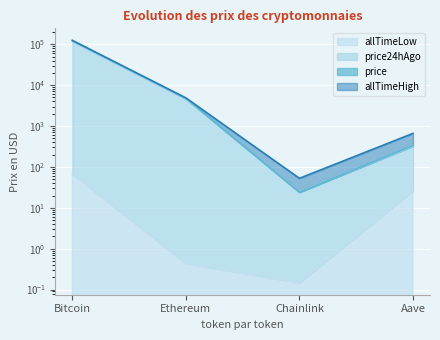

True or false: price24hAgo has a value of 321.0 at Aave.

True